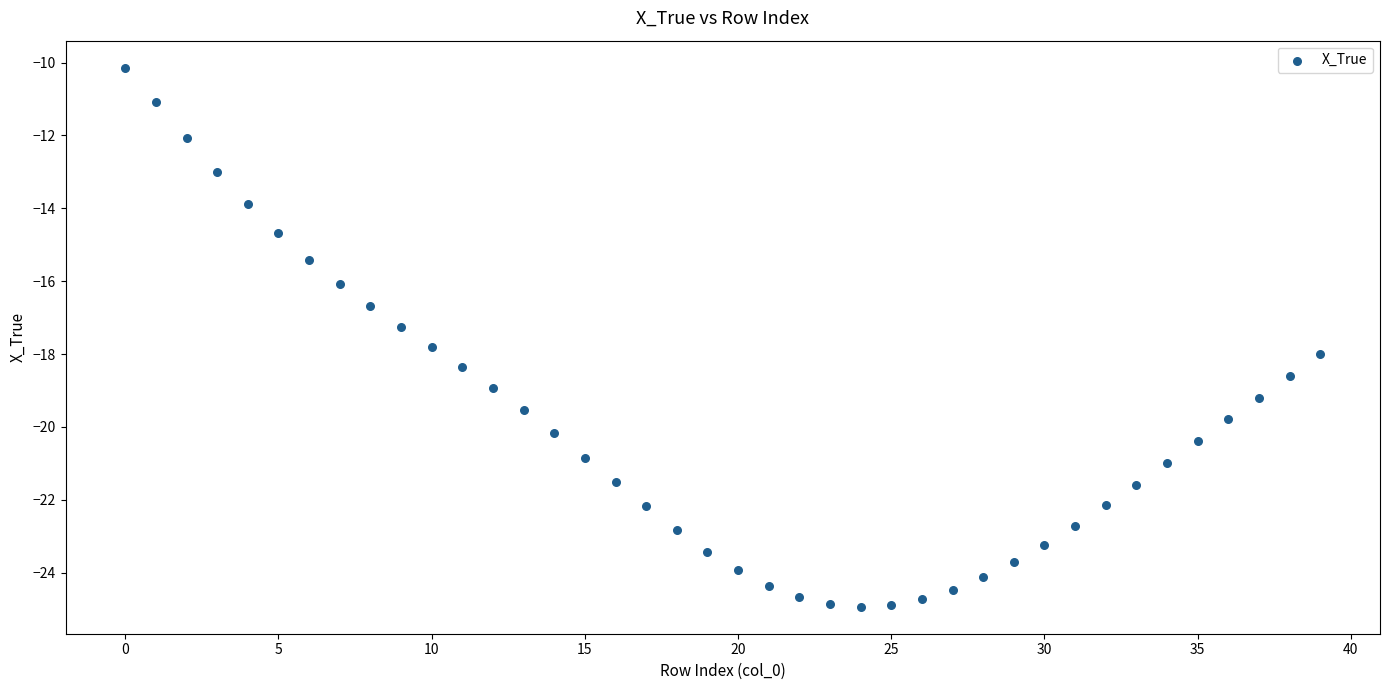

What is the range of Y values (max minus min)?

14.8